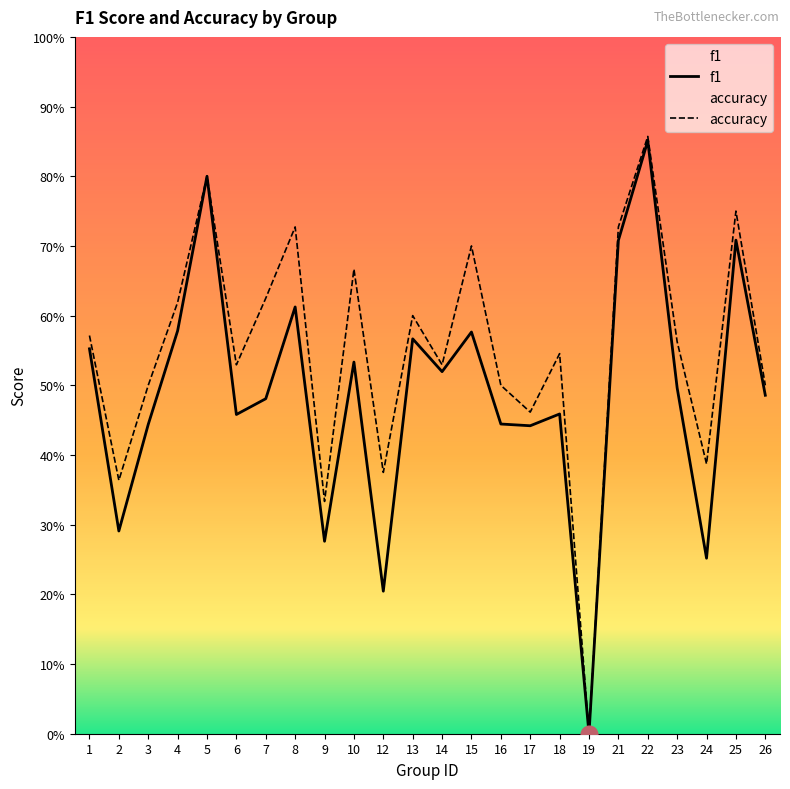

Rank the series by their average value, from highest to lowest.

accuracy, f1